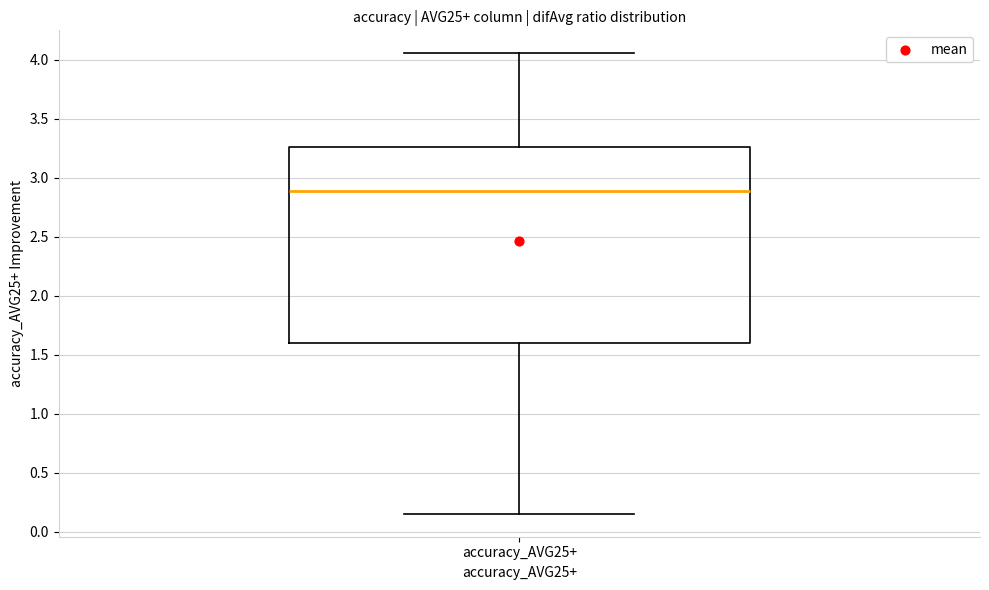

Where does the median line of the box for accuracy_AVG25+ sit on the y-axis? The values are not printed on the chart, so give them approximately, as read against the axis.

2.90